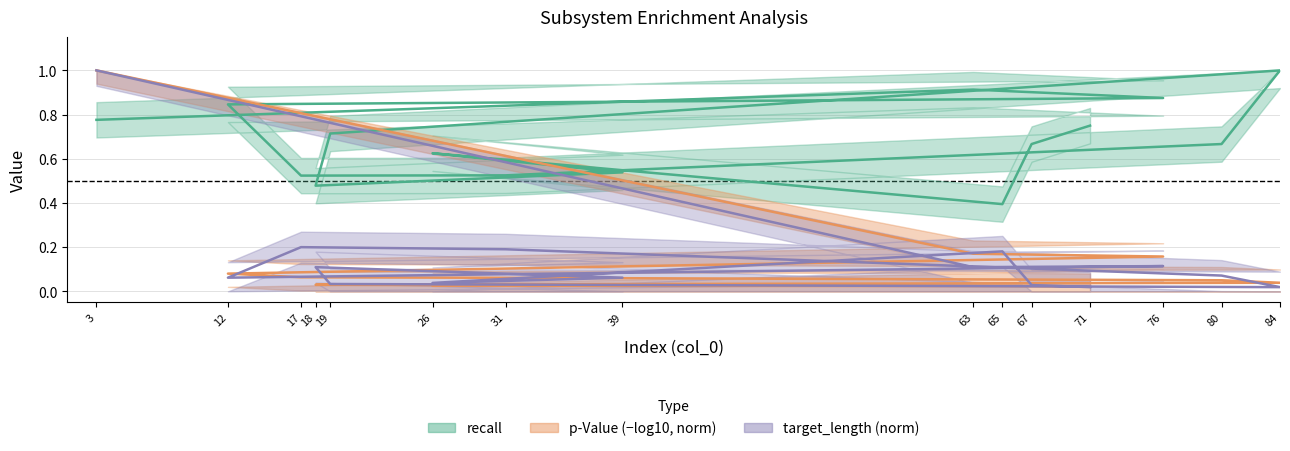

The recall series shows 0.8 at 3. True or false?

True